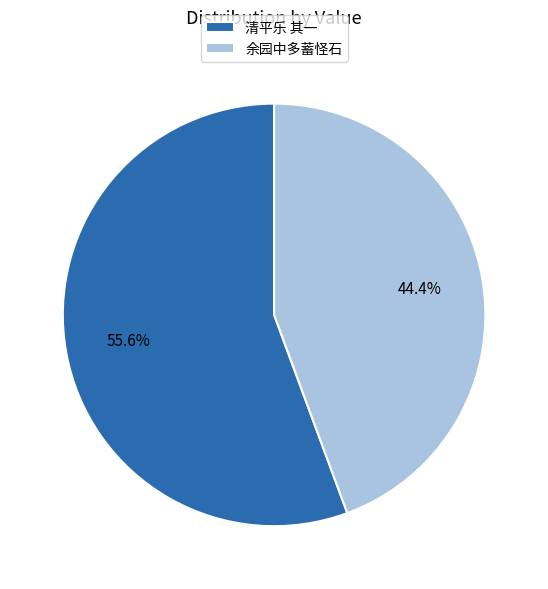

What is the ratio of the value at 清平乐 其一 to the value at 余园中多蓄怪石?

1.3